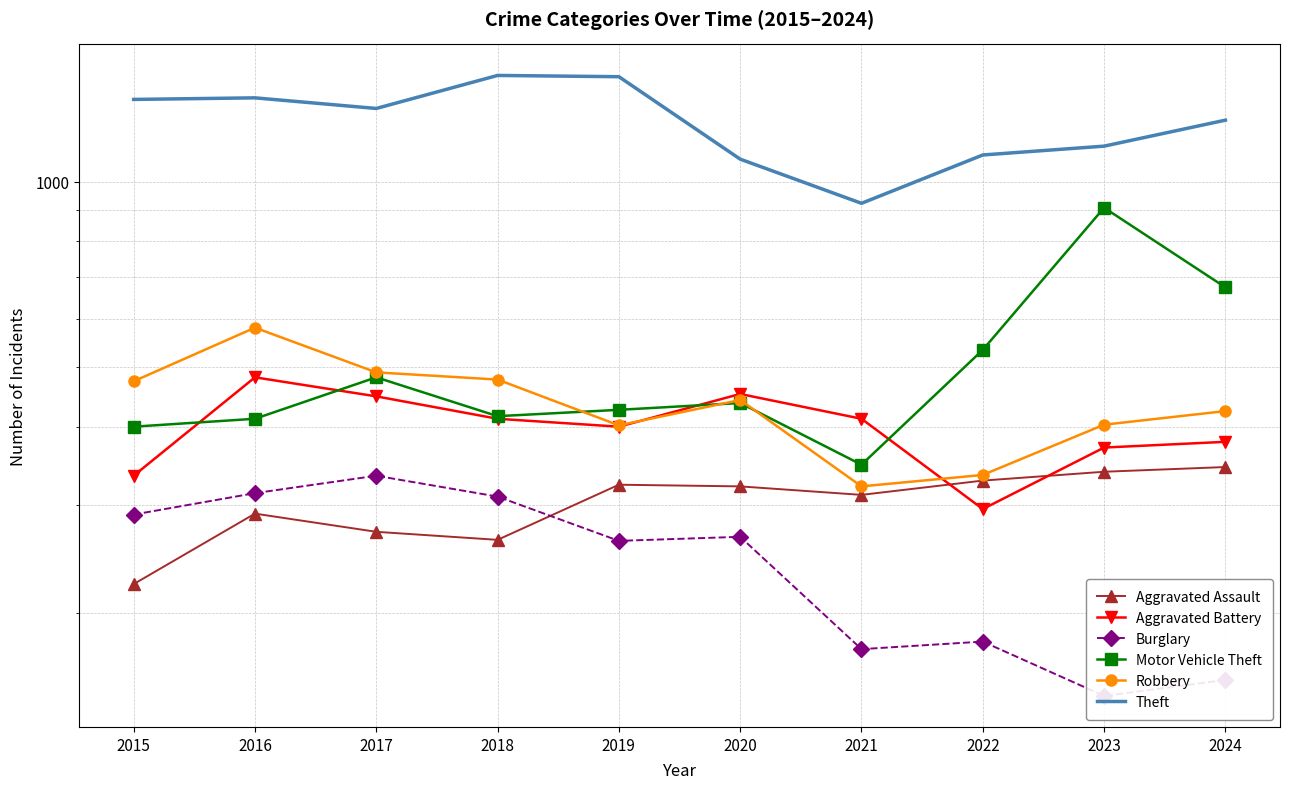

Reading left to right, what are all the values shown in this chart?

Aggravated Assault: 2015=223	2016=290	2017=271	2018=263	2019=323	2020=321	2021=311	2022=328	2023=339	2024=345
Aggravated Battery: 2015=334	2016=482	2017=449	2018=413	2019=401	2020=453	2021=413	2022=295	2023=371	2024=379
Burglary: 2015=289	2016=313	2017=334	2018=309	2019=262	2020=266	2021=175	2022=180	2023=147	2024=156
Motor Vehicle Theft: 2015=401	2016=413	2017=482	2018=417	2019=427	2020=438	2021=348	2022=534	2023=907	2024=674
Robbery: 2015=475	2016=580	2017=491	2018=478	2019=403	2020=443	2021=321	2022=335	2023=404	2024=425
Theft: 2015=1358	2016=1366	2017=1313	2018=1485	2019=1478	2020=1087	2021=922	2022=1104	2023=1141	2024=1257